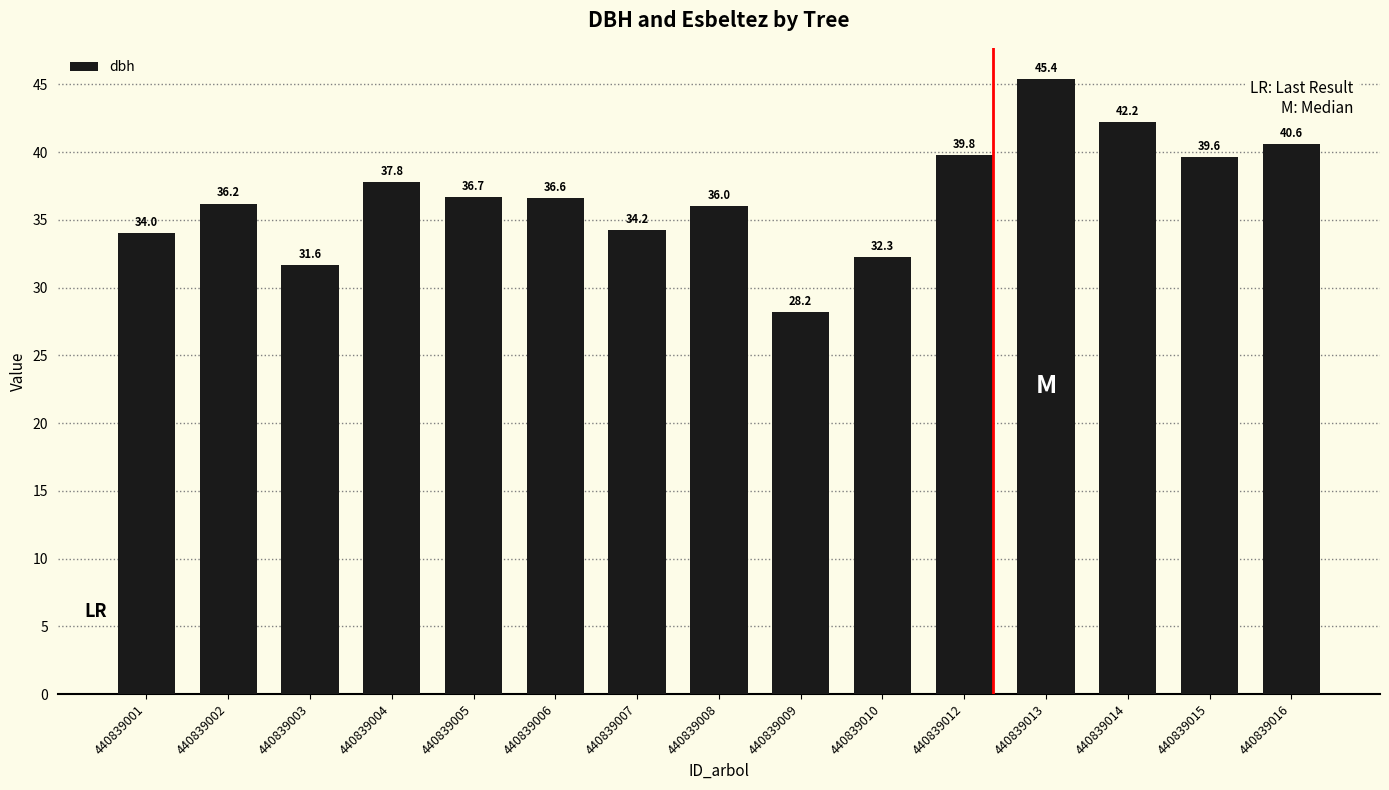

What is the ratio of the value at 440839015 to the value at 440839006?

1.1